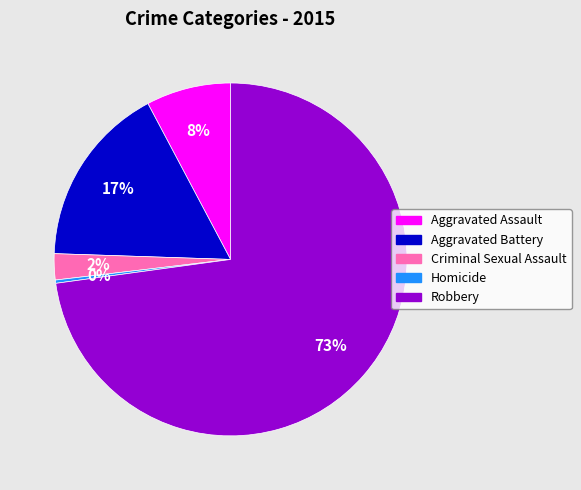

Do Criminal Sexual Assault and Aggravated Assault together represent more than half of the pie?

No